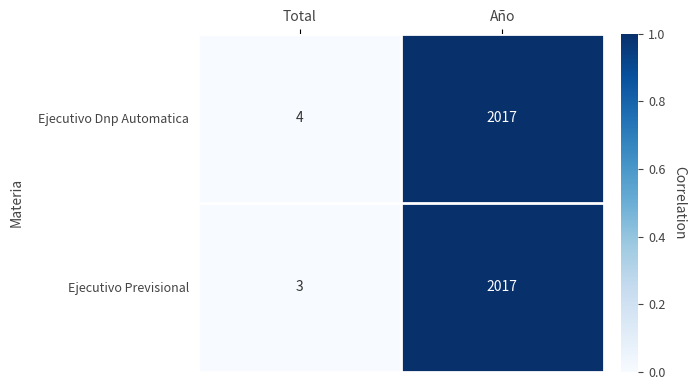

Between Total and Año, which series saw the biggest shift?

Ejecutivo Previsional